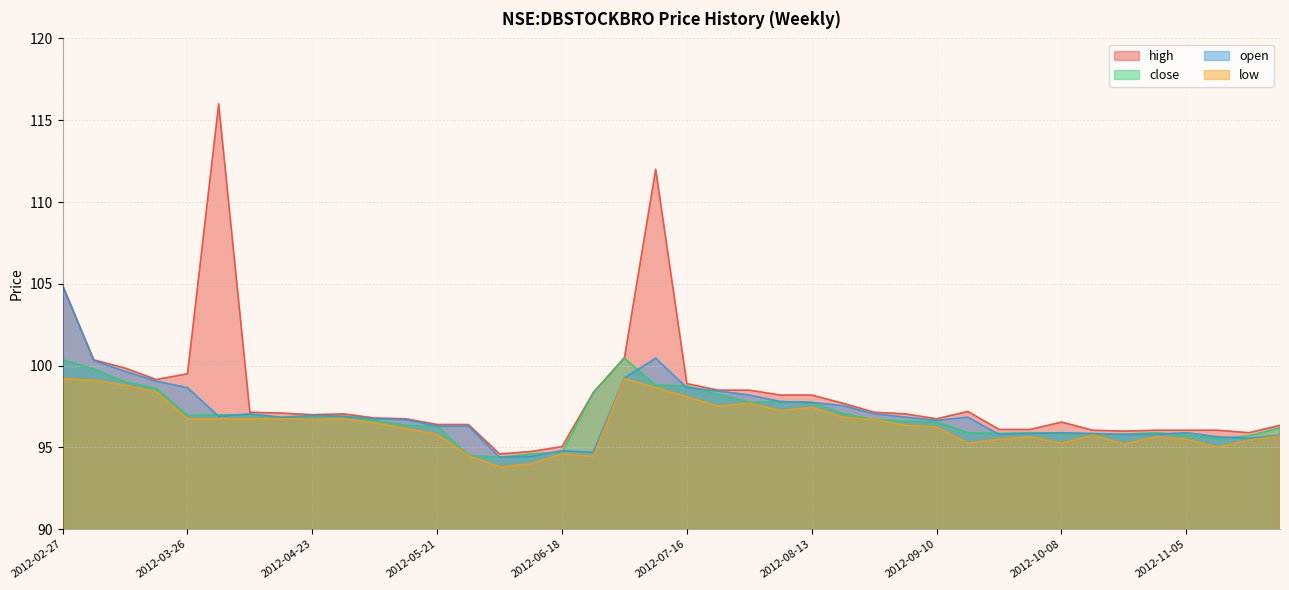

Which category has the highest value in the low series?

2012-02-27